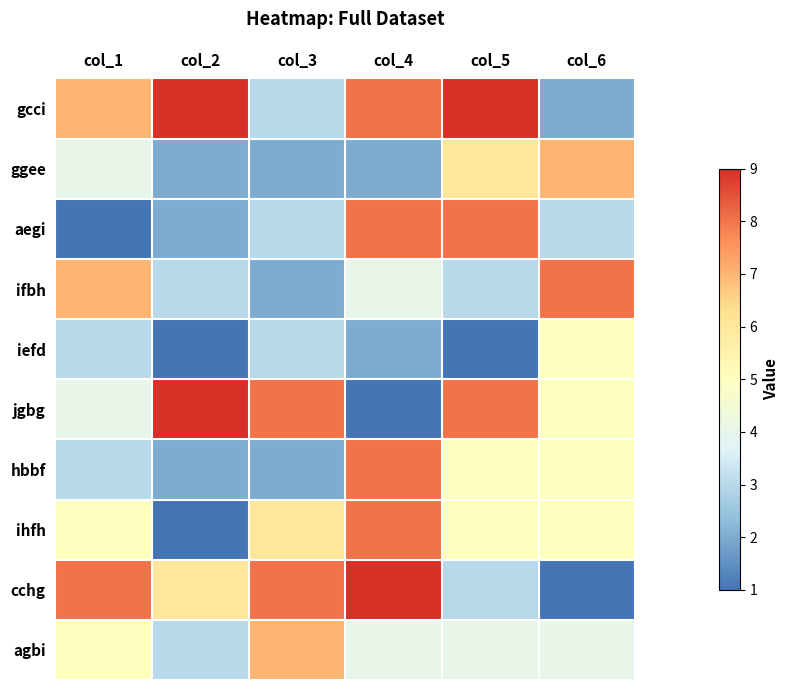

At how many categories does at least one series exceed 1?

6